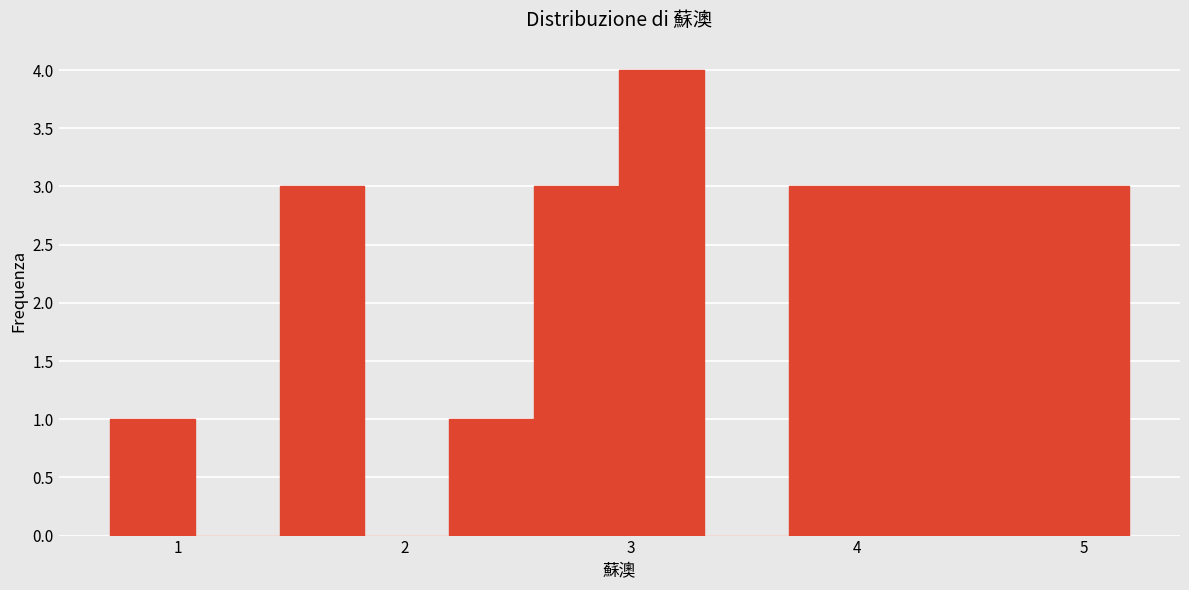

Around what value on the x-axis is the tallest bar? Give the approximate position of its centre, as read against the axis.

3.1